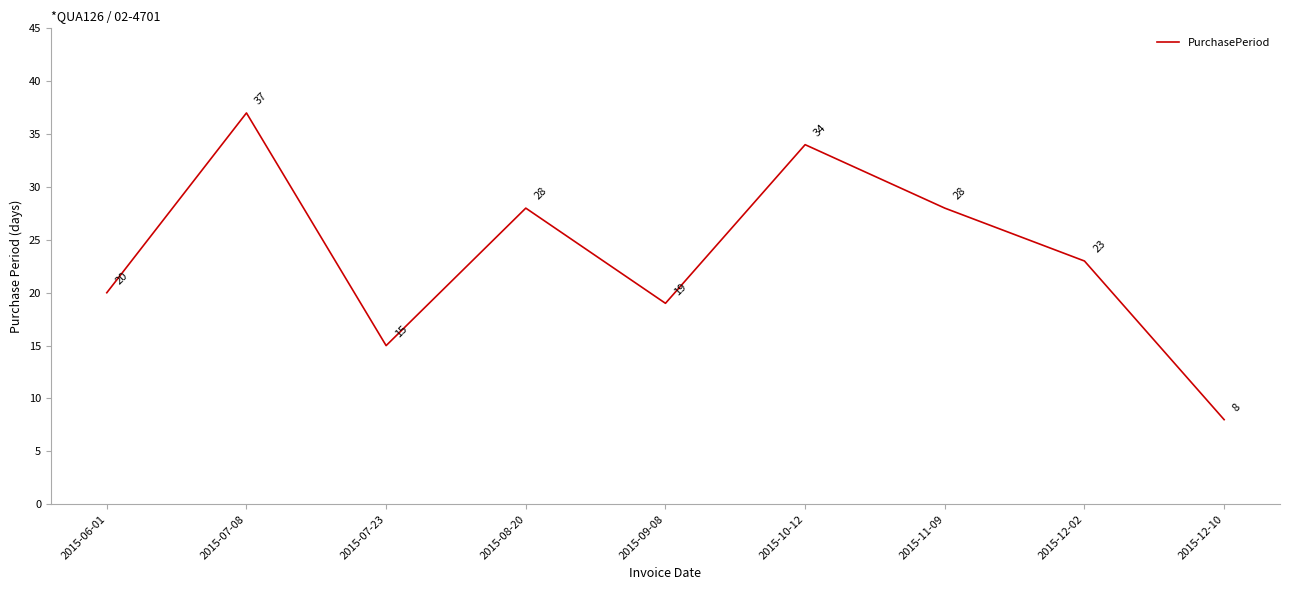

What is the greatest value displayed?

37